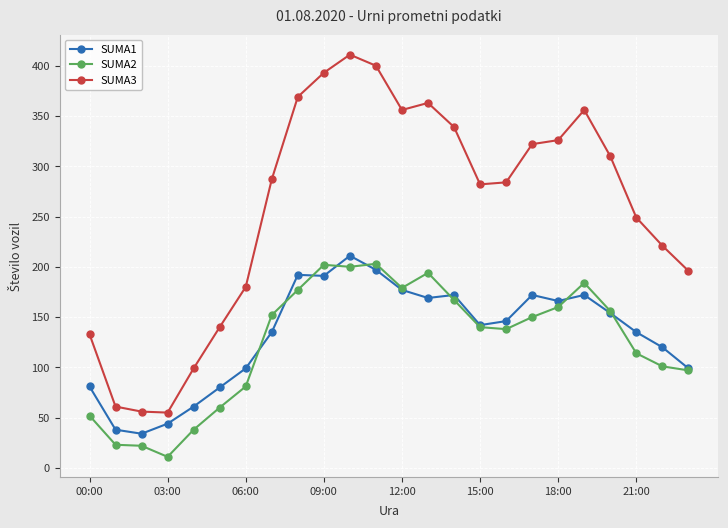

In SUMA1, how many points are lower than both neighbors (excluding endpoints)?

5